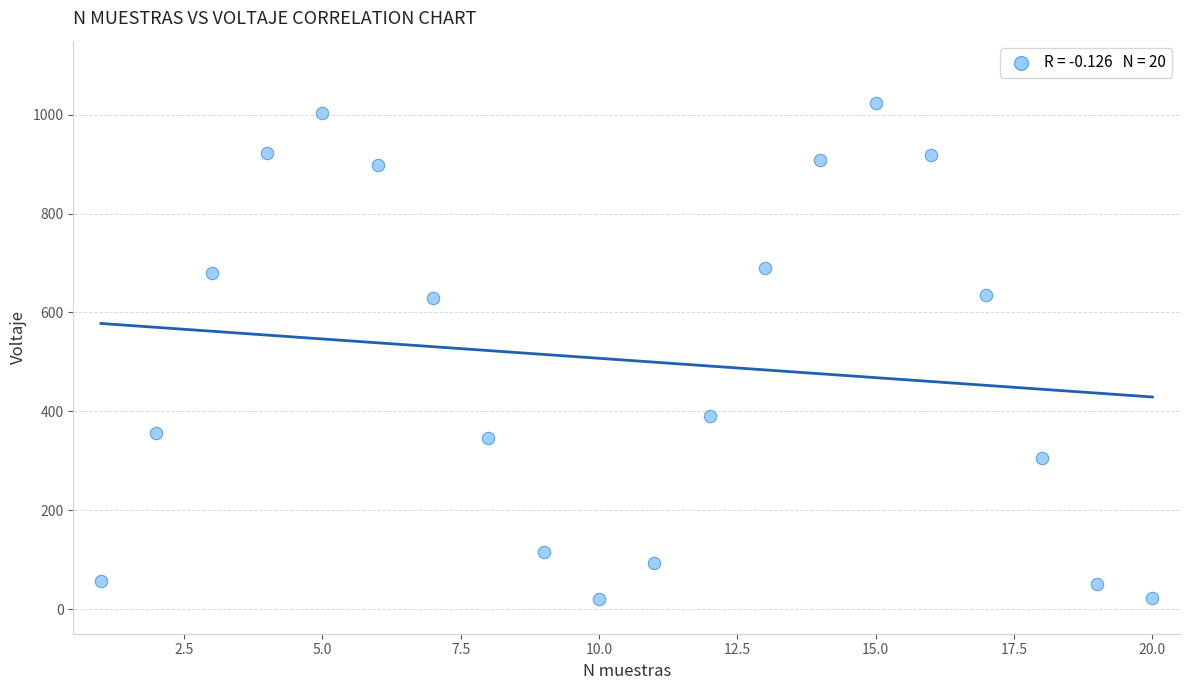

What is the range of X values (max minus min)?

19